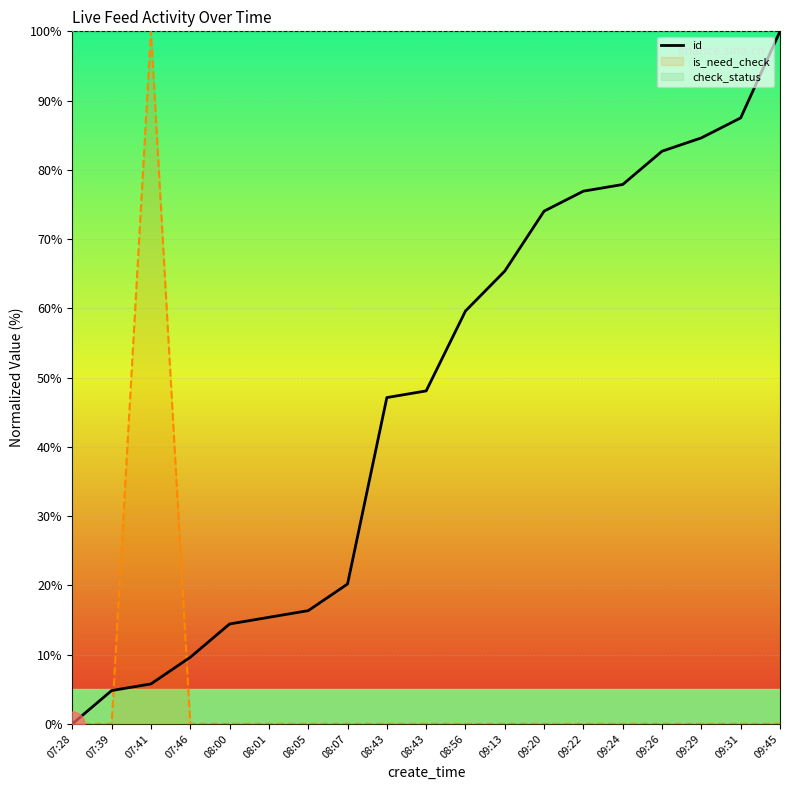

What is the change in value from 08:00 to 08:05?

+1.9